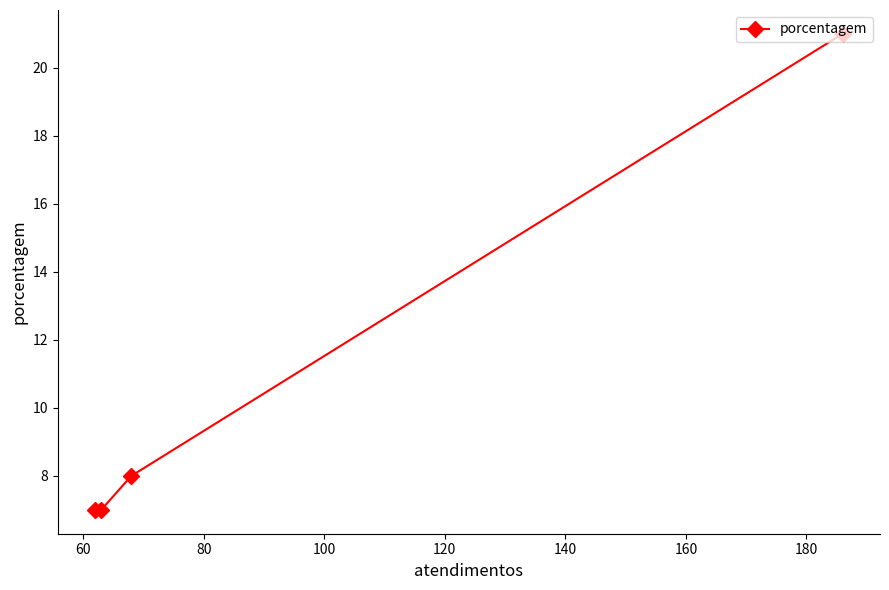

Reading left to right, transcribe all the data shown in this chart.

7	7	8	21